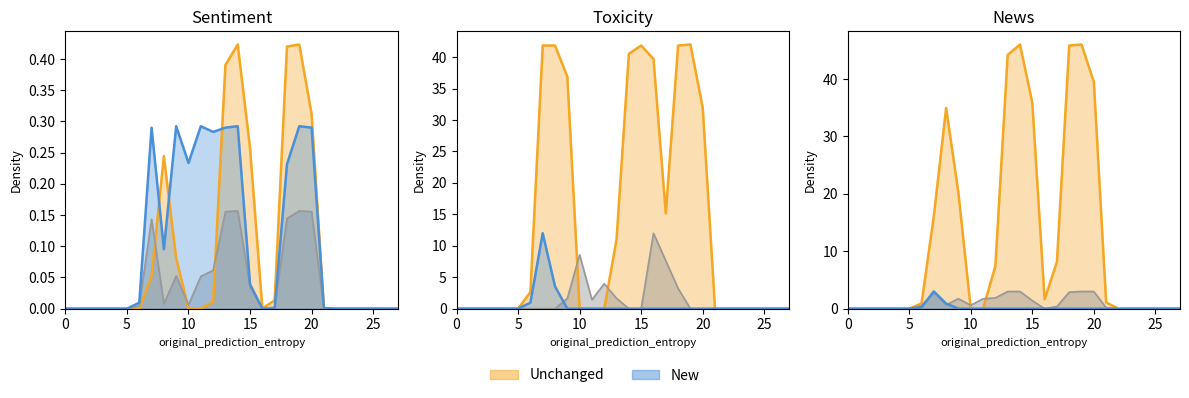

How many lines are shown in the chart?

6